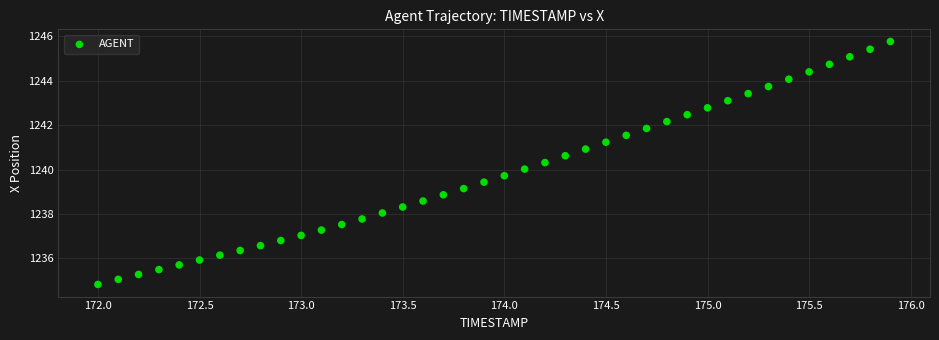

What is the range of X values (max minus min)?

3.9